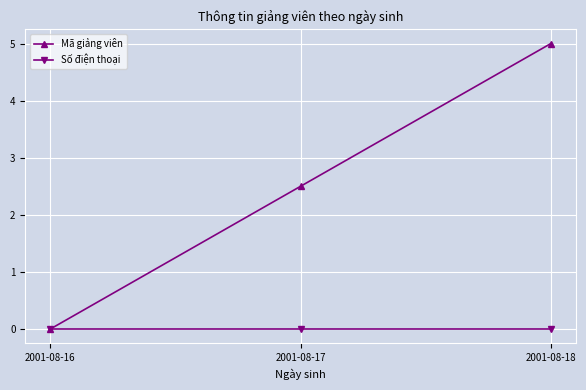

Which series has the largest total across all categories?

Mã giảng viên